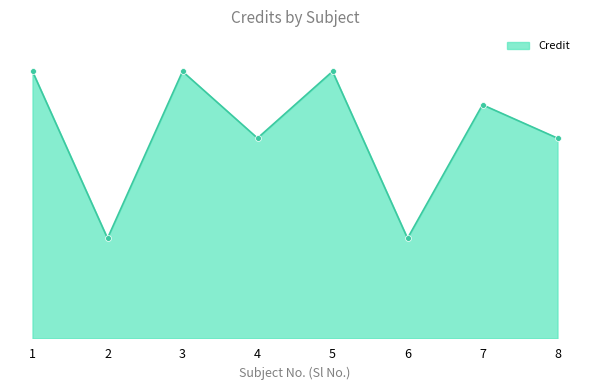

Between 5 and 3, which is larger?

5